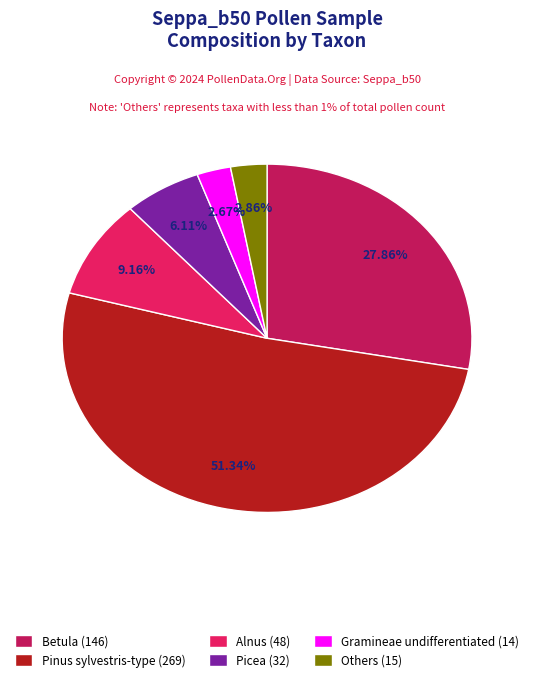

Between Alnus (48) and Gramineae undifferentiated (14), which is larger?

Alnus (48)